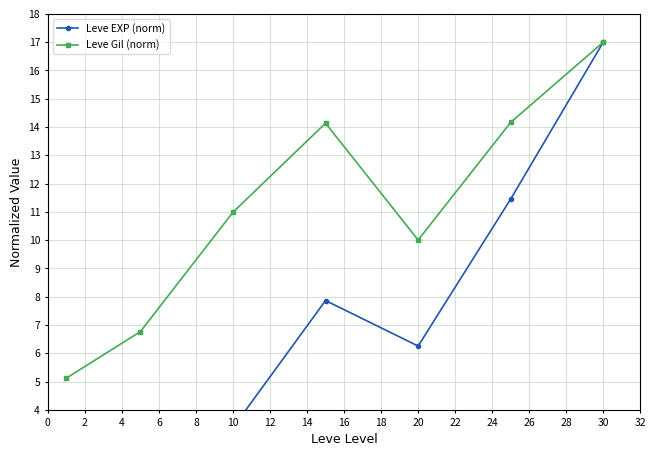

What is the average value of the Leve Gil (norm) series?

11.2